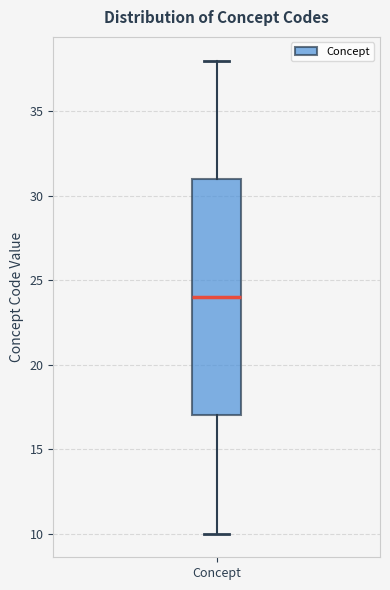

Transcribe this box plot: give where the median line is, the range the box spans, and where the two whiskers end, as read against the y-axis. The values are not printed on the chart, so give them approximately, as read against the axis.

median 24, box 17 to 31, whiskers 10 to 38